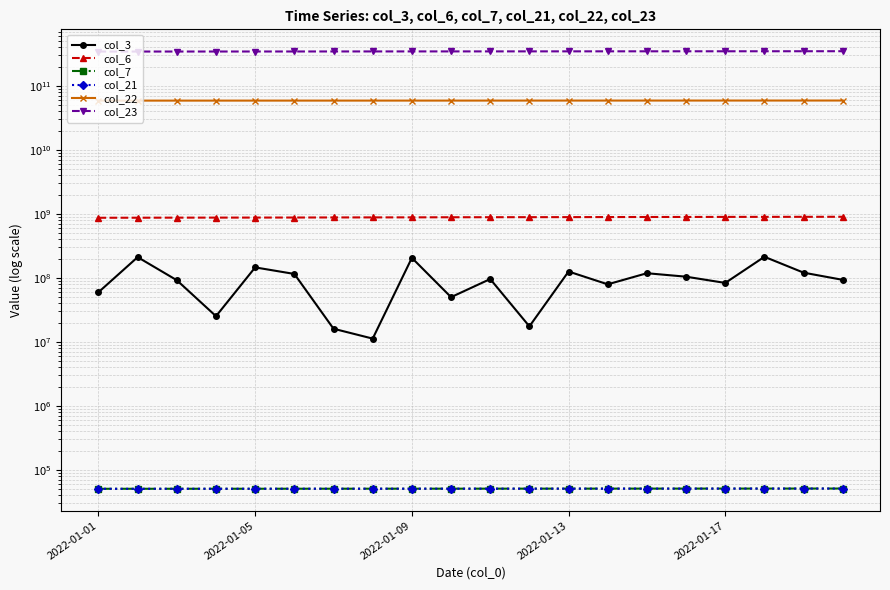

Count the number of categories in the chart.

20